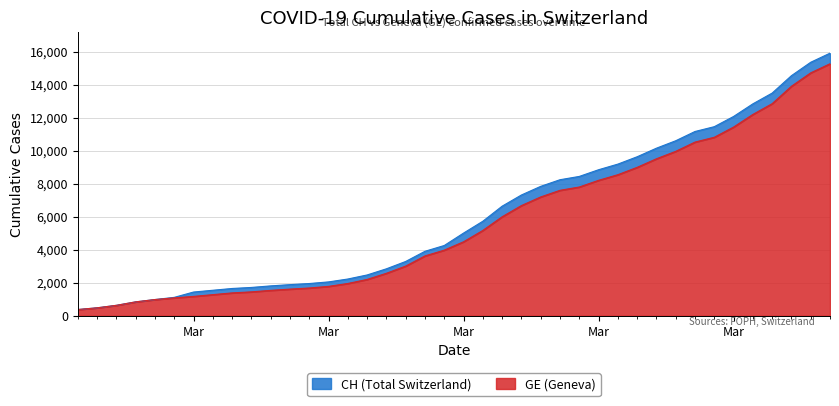

True or false: CH has more than 0 interior local peaks.

False